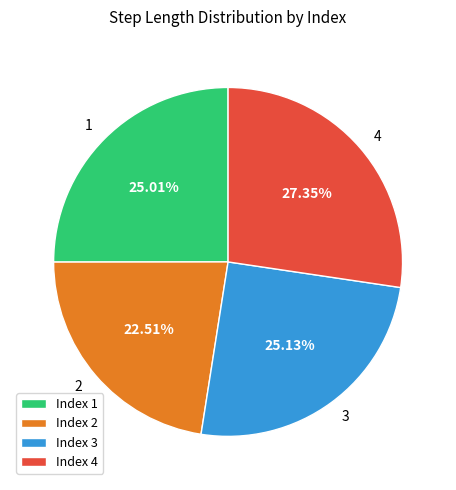

Is it true that 1 is 25% of the pie?

True